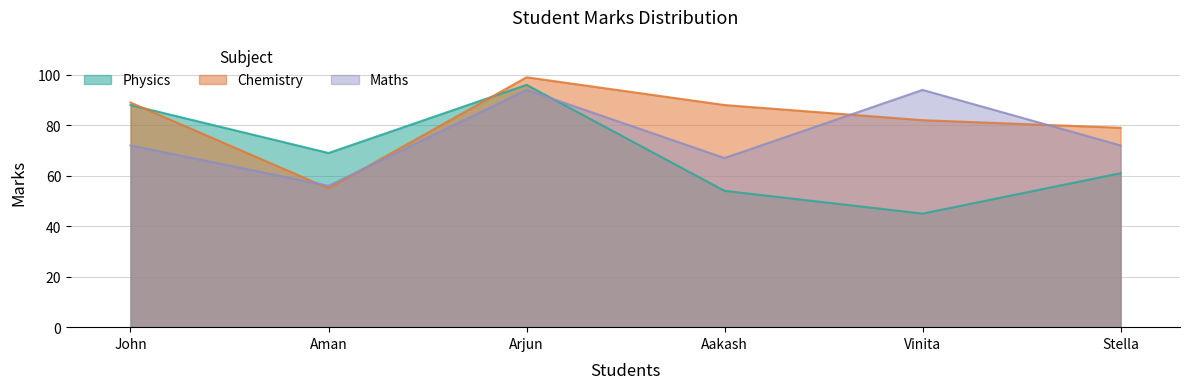

What is the label of the 5th point from the right?

Aman